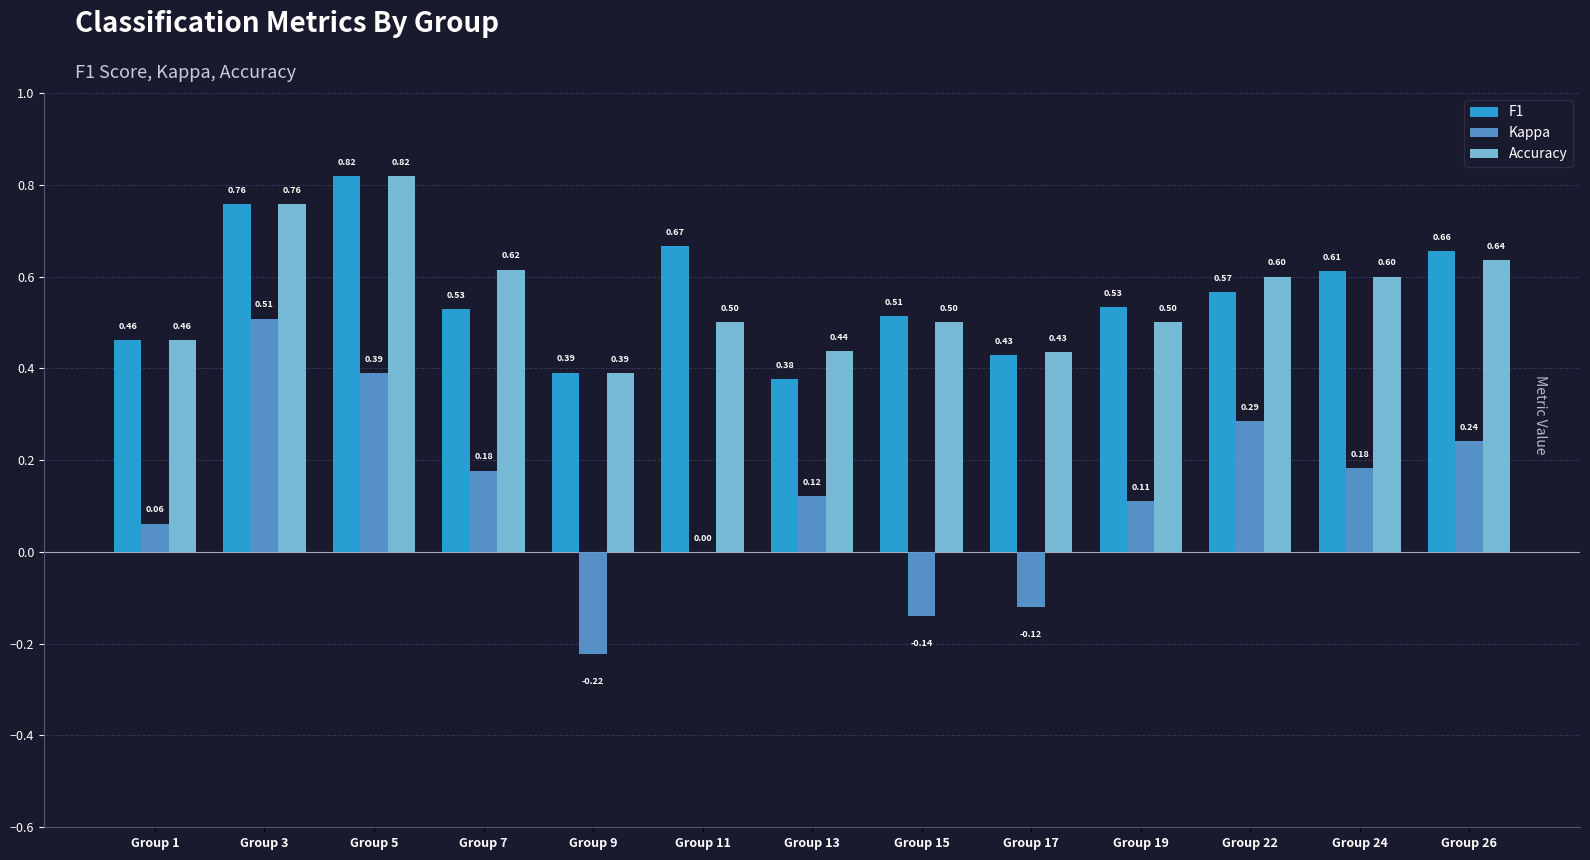

What is the total value across all series at Group 15?

0.9